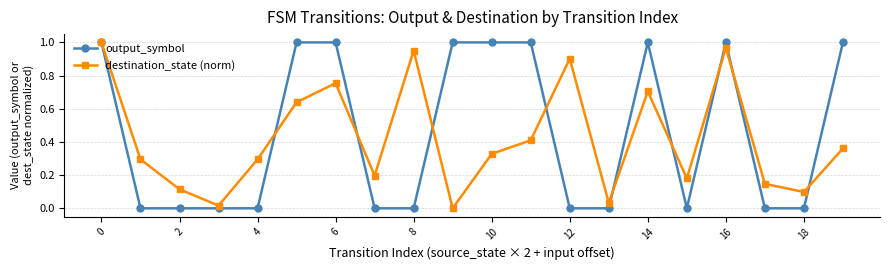

Rank the series by their average value, from highest to lowest.

output_symbol, destination_state (norm)